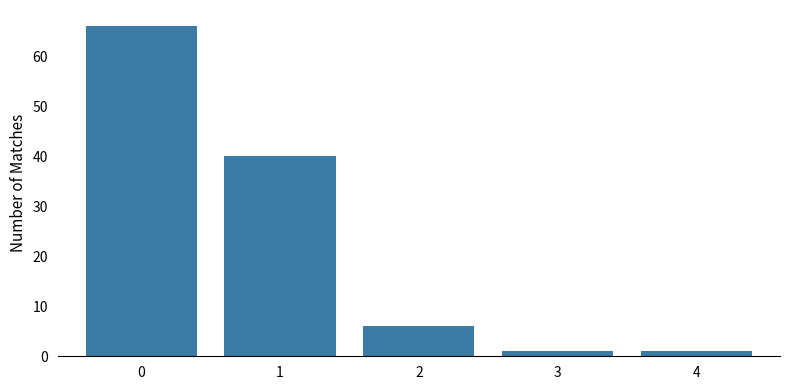

How many distinct data groups are displayed?

1